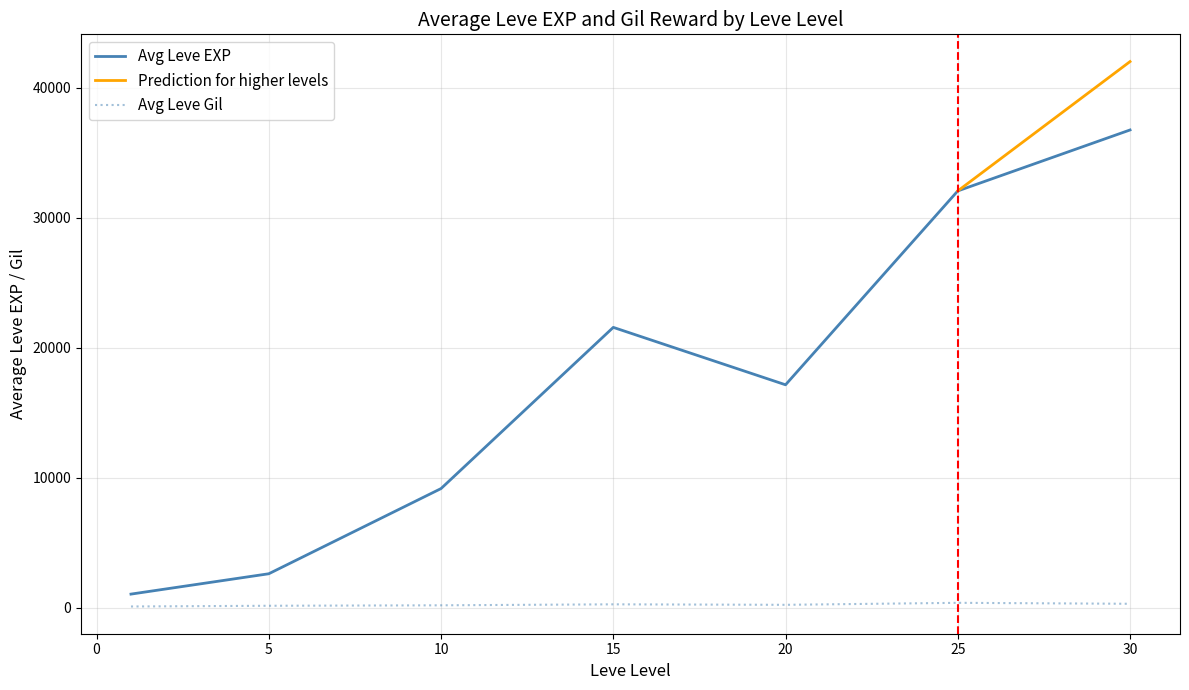

Is the value of Avg Leve Gil at 15 greater than the value of Avg Leve EXP at 25?

No